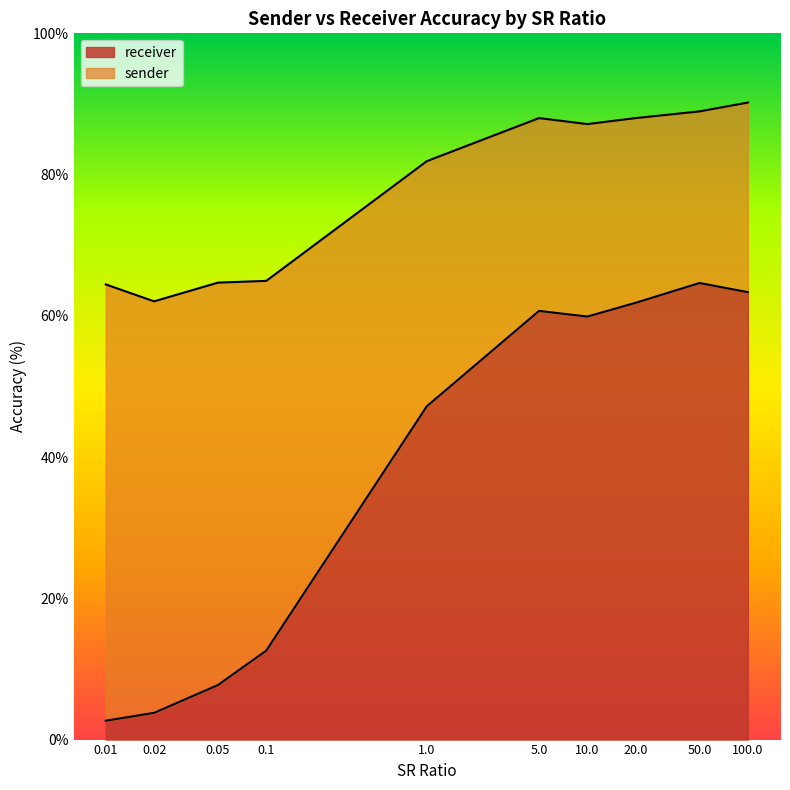

What is the difference between the receiver values at 5.0 and 0.05?

53.0